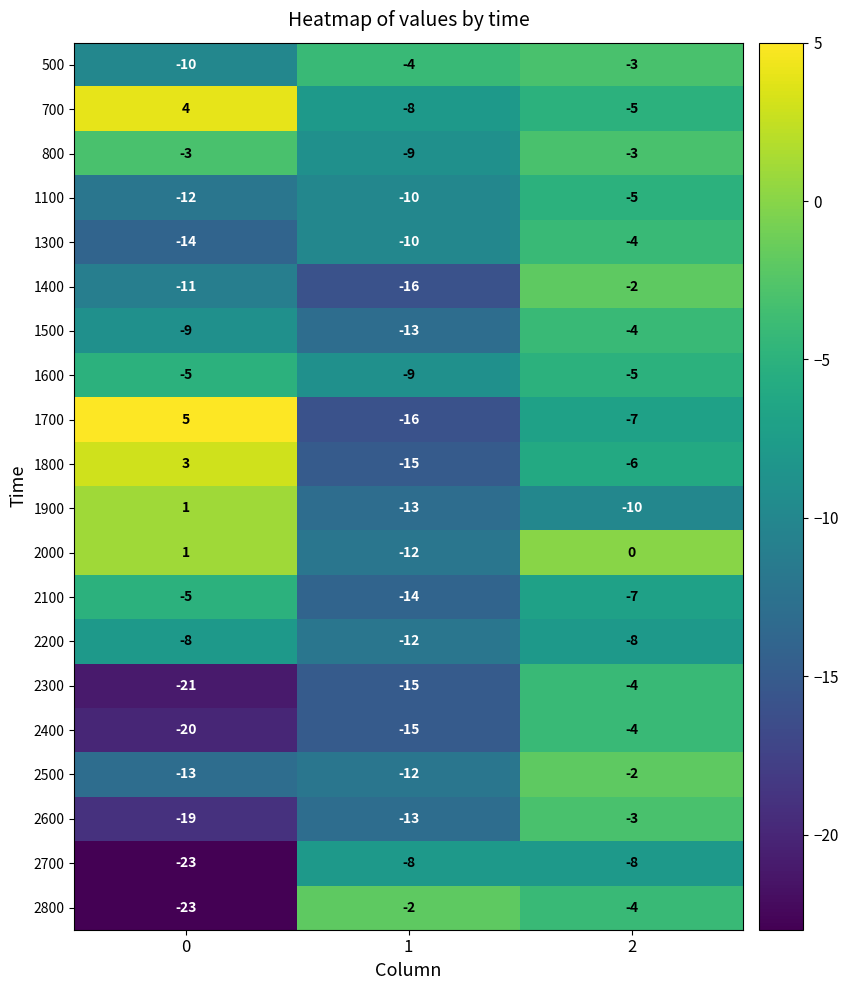

Count the 500 values in the range -10 to -3.

3